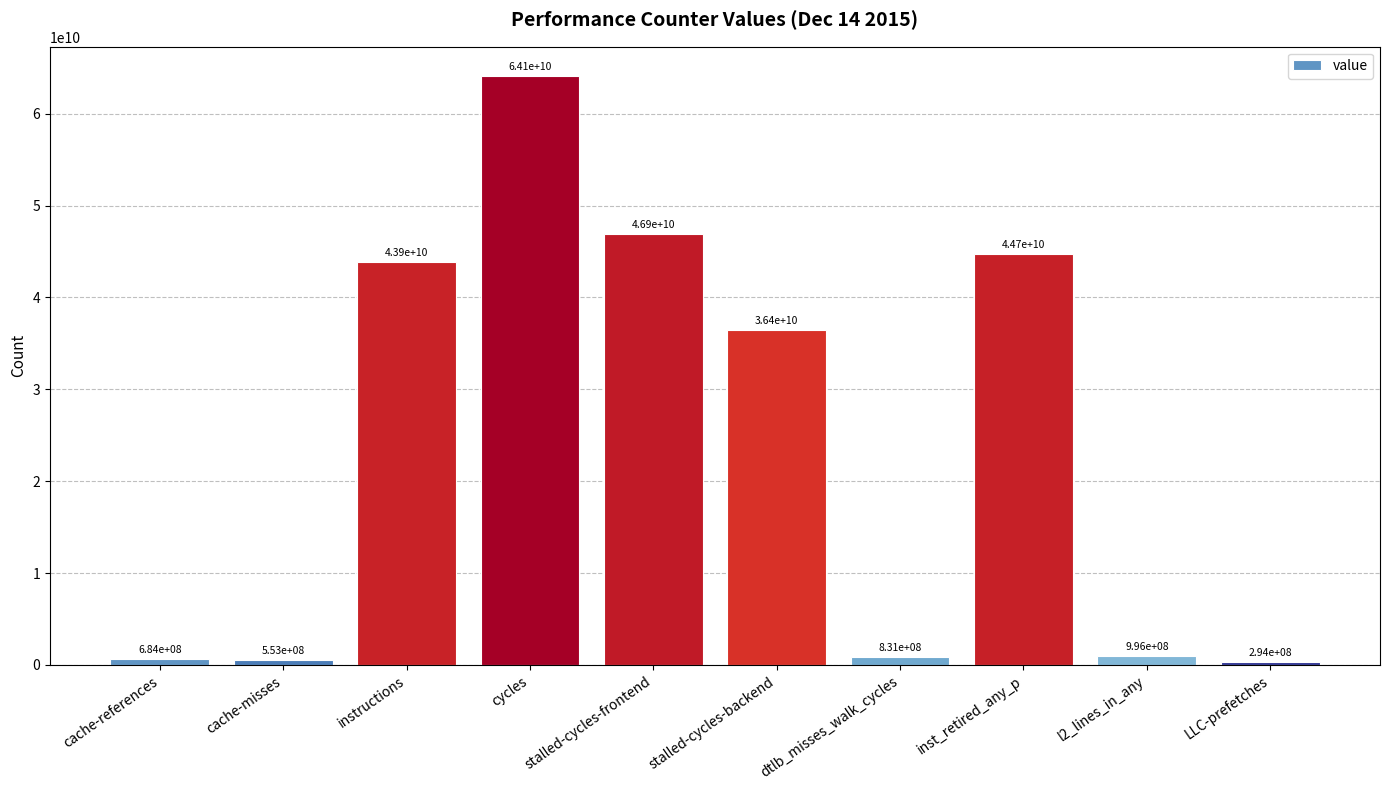

What is the label of the 7th bar from the right?

cycles